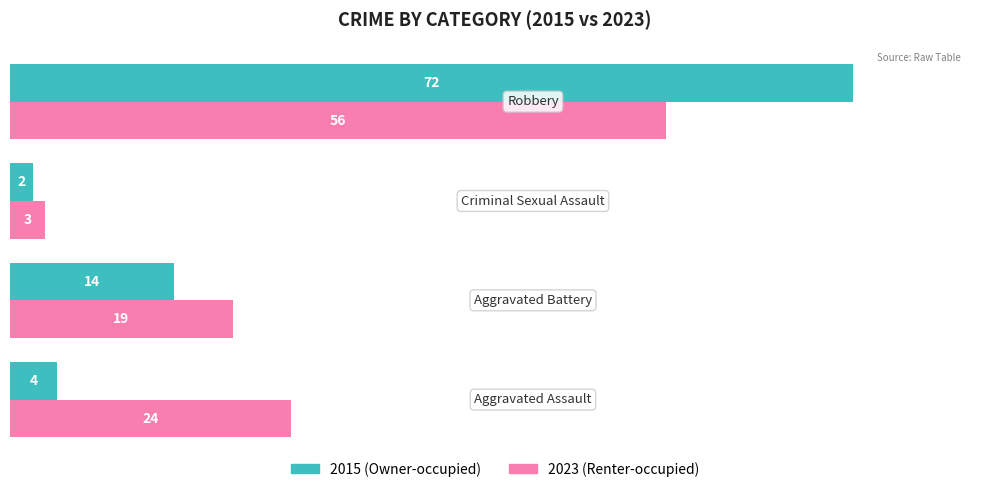

What is the greatest value displayed?

72